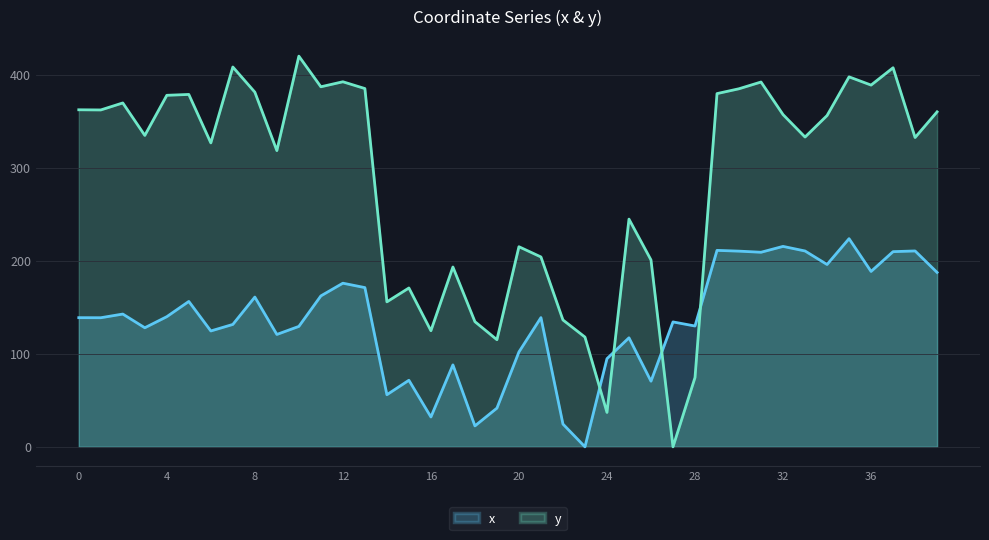

Rank the categories by y value from lowest to highest.

27, 24, 28, 19, 23, 16, 18, 22, 14, 15, 17, 26, 21, 20, 25, 9, 6, 38, 33, 3, 34, 32, 39, 1, 0, 2, 4, 5, 29, 8, 30, 13, 11, 36, 31, 12, 35, 37, 7, 10